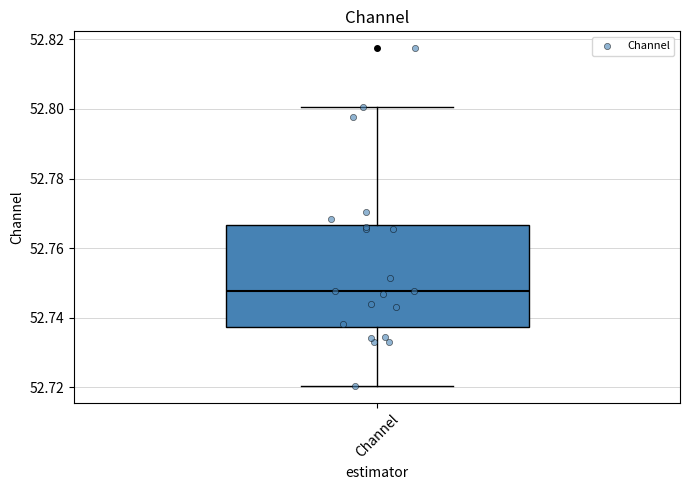

Read this box plot against the y-axis: the position of the median line, the range covered by the box, and the ends of both whiskers. The values are not printed on the chart, so give them approximately, as read against the axis.

median 52.748, box 52.738 to 52.766, whiskers 52.720 to 52.800